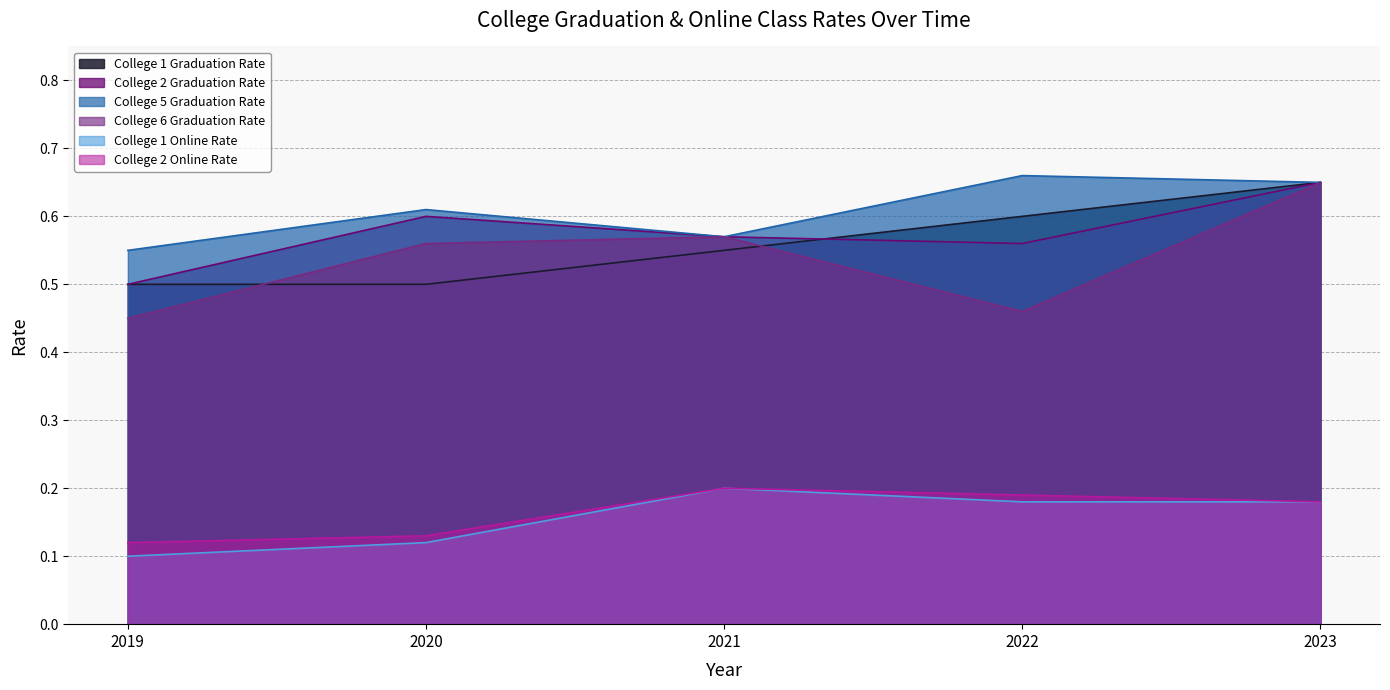

Which has a higher value, 2022 or 2020?

2022